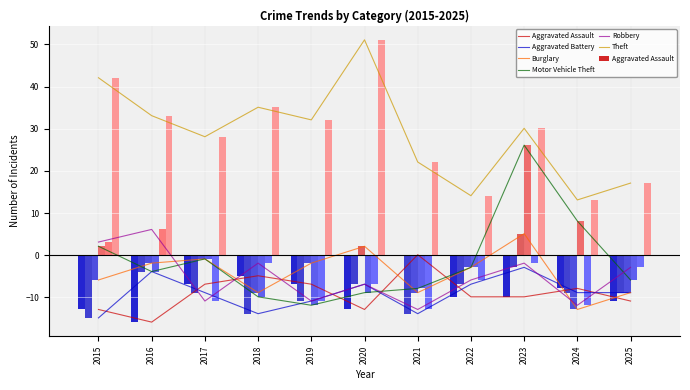

What is the value of the Motor Vehicle Theft bar at the 3rd from the left?

-0.9